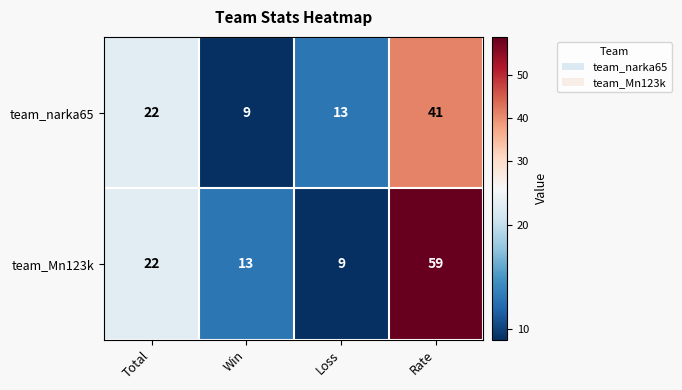

How many data points in team_Mn123k are less than 22?

2